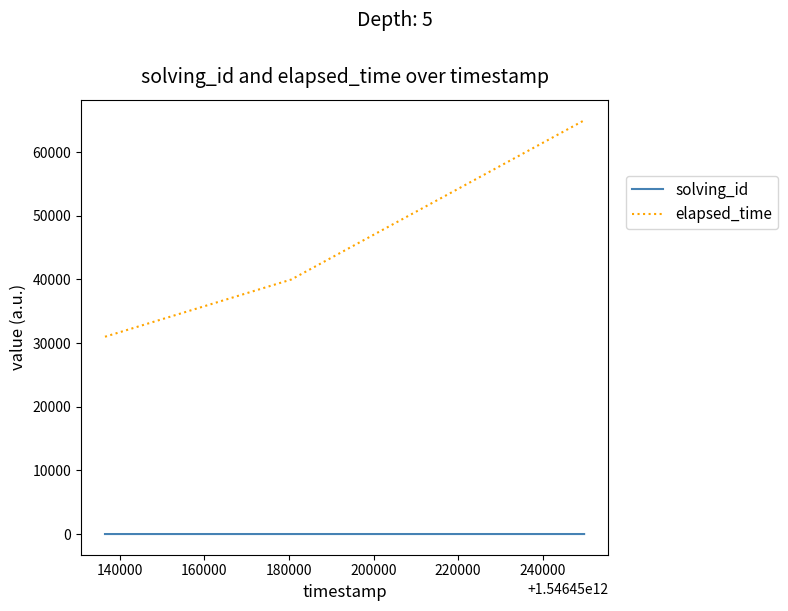

At how many categories does at least one series exceed 835?

3